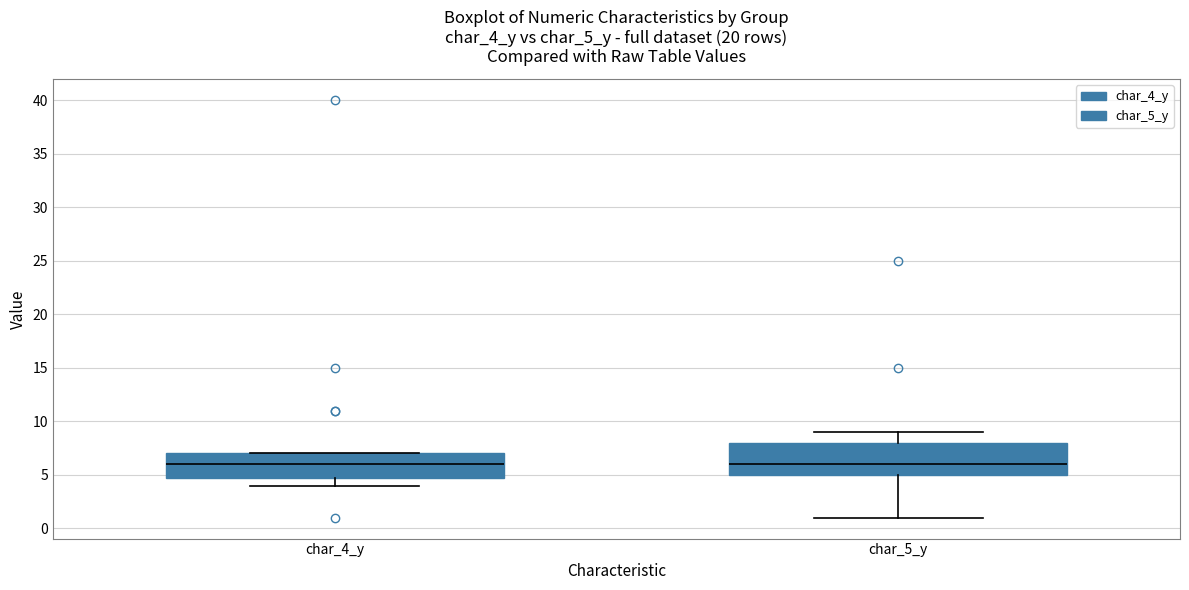

Reading left to right, transcribe this box plot: for each box, give where its median line is, the range the box spans, and where its two whiskers end, as read against the y-axis. The values are not printed on the chart, so give them approximately, as read against the axis.

char_4_y: median 6, box 5 to 7, whiskers 4 to 7
char_5_y: median 6, box 5 to 8, whiskers 1 to 9